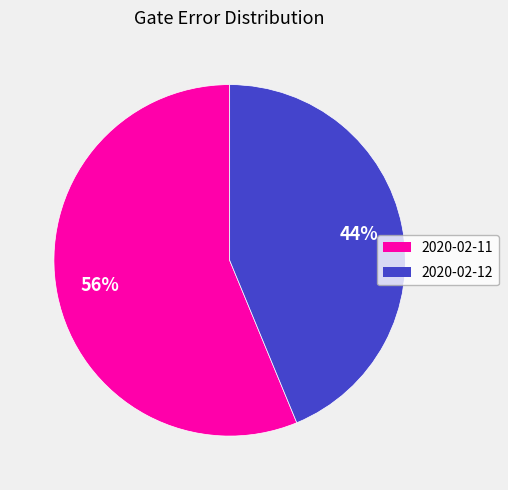

To the nearest percent, what is the difference between the largest and smallest slice percentages?

12%